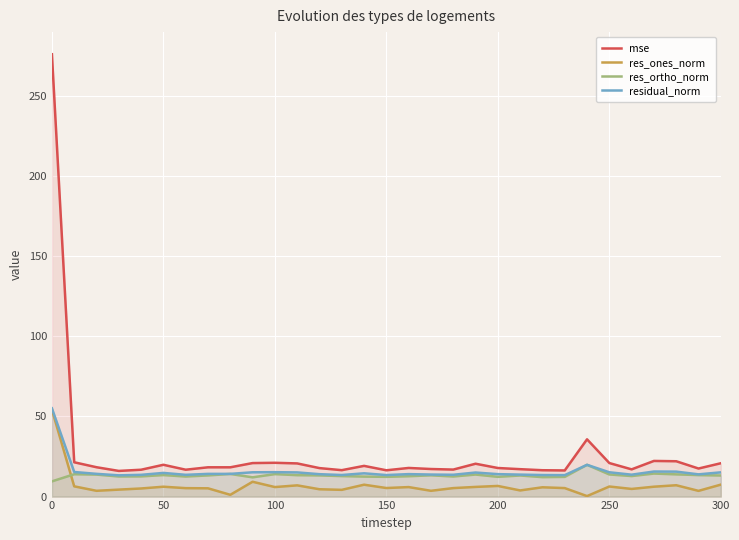

In res_ortho_norm, how many points are lower than both neighbors (excluding endpoints)?

8